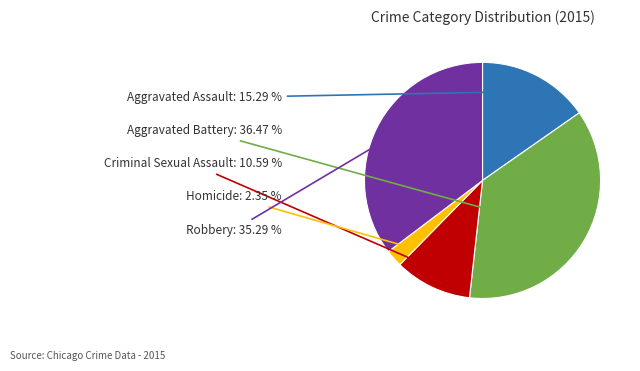

How many segments does this pie chart have?

5